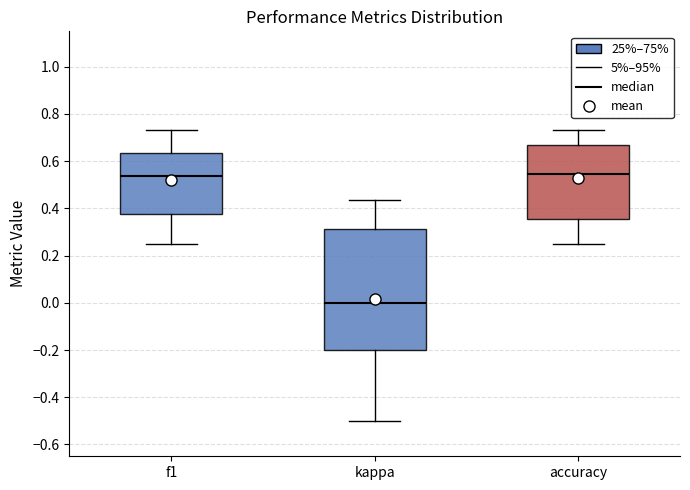

Reading left to right, read every box against the y-axis: the position of its median line, the range the box covers, and the ends of its whiskers. The values are not printed on the chart, so give them approximately, as read against the axis.

f1: median 0.54, box 0.38 to 0.64, whiskers 0.26 to 0.74
kappa: median 0.00, box -0.20 to 0.32, whiskers -0.50 to 0.44
accuracy: median 0.54, box 0.36 to 0.66, whiskers 0.26 to 0.74